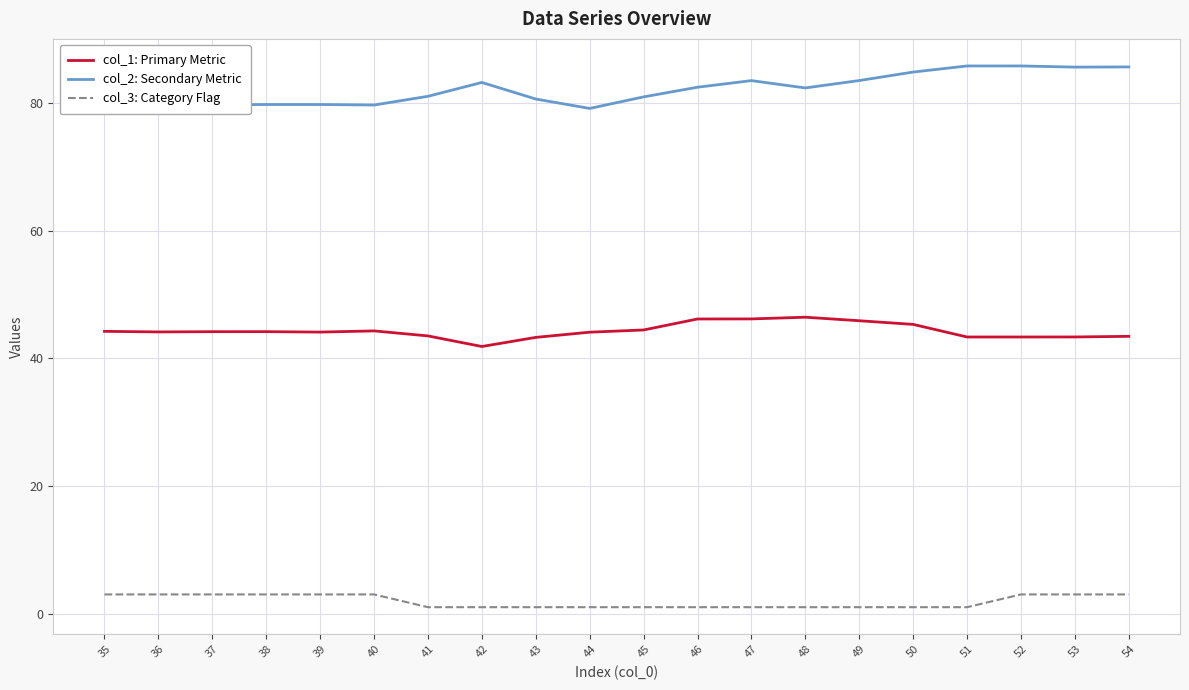

Rank the series at 54 from lowest to highest value.

col_3: Category Flag, col_1: Primary Metric, col_2: Secondary Metric